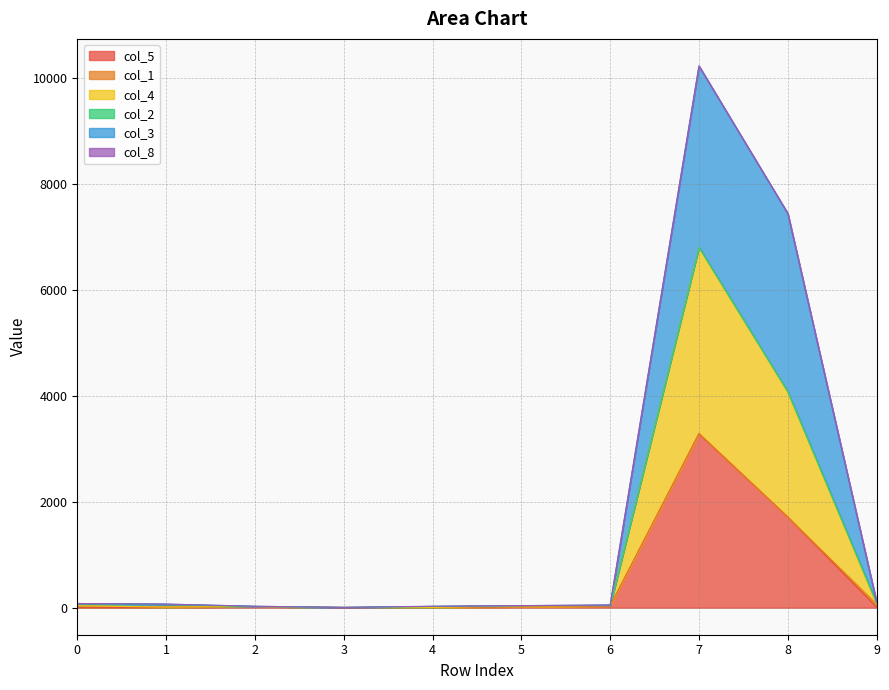

Which label corresponds to the smallest value in the chart?

3